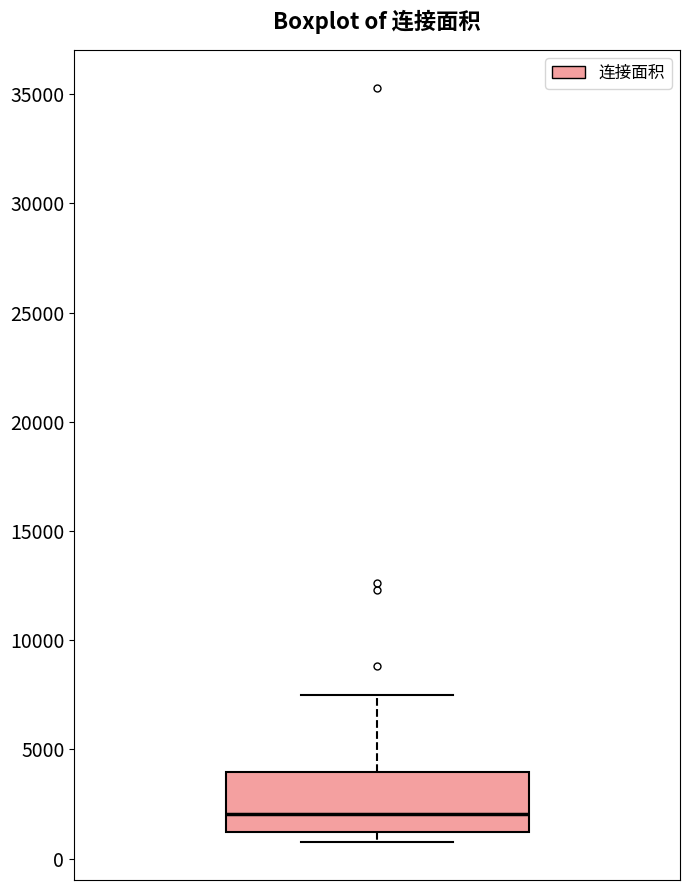

Transcribe this box plot: give where the median line is, the range the box spans, and where the two whiskers end, as read against the y-axis. The values are not printed on the chart, so give them approximately, as read against the axis.

median 2000, box 1000 to 4000, whiskers 500 to 7500